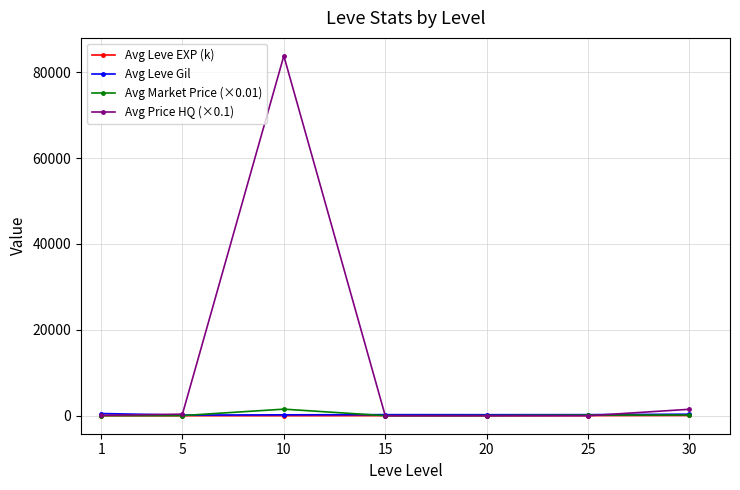

How many values in the Avg Leve Gil series are below 252?

3